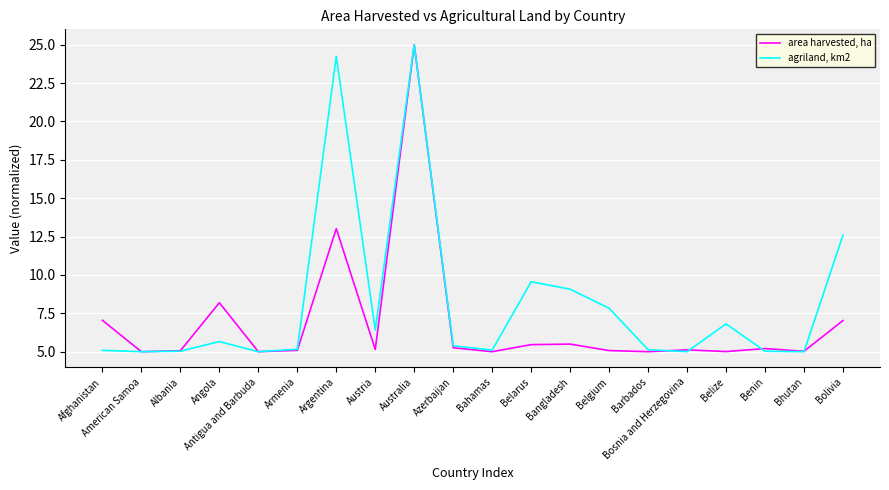

What is the average value of the agriland, km2 series?

8.2